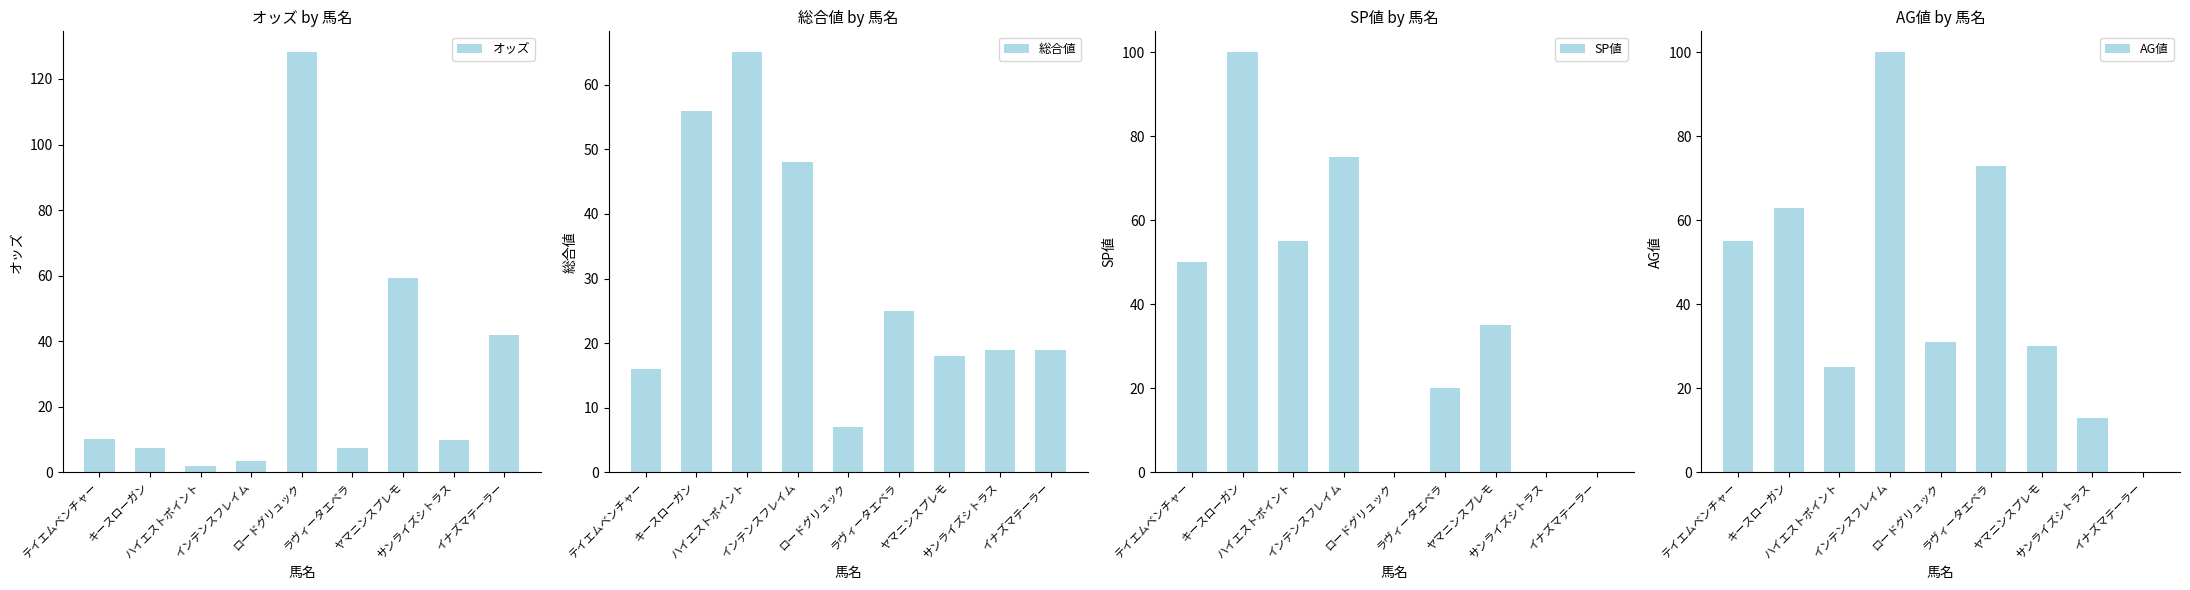

What is the value of the 総合値 bar at the 3rd from the left?

65